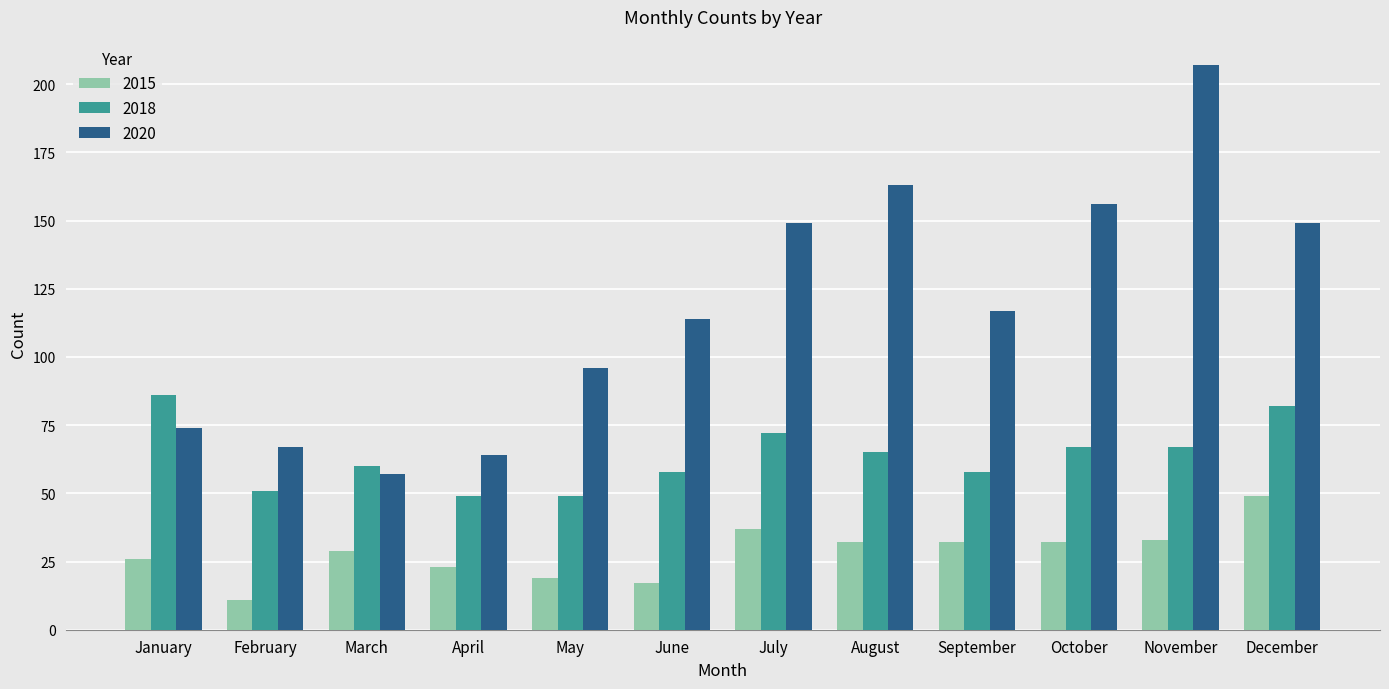

Read the 2015 value at July.

37